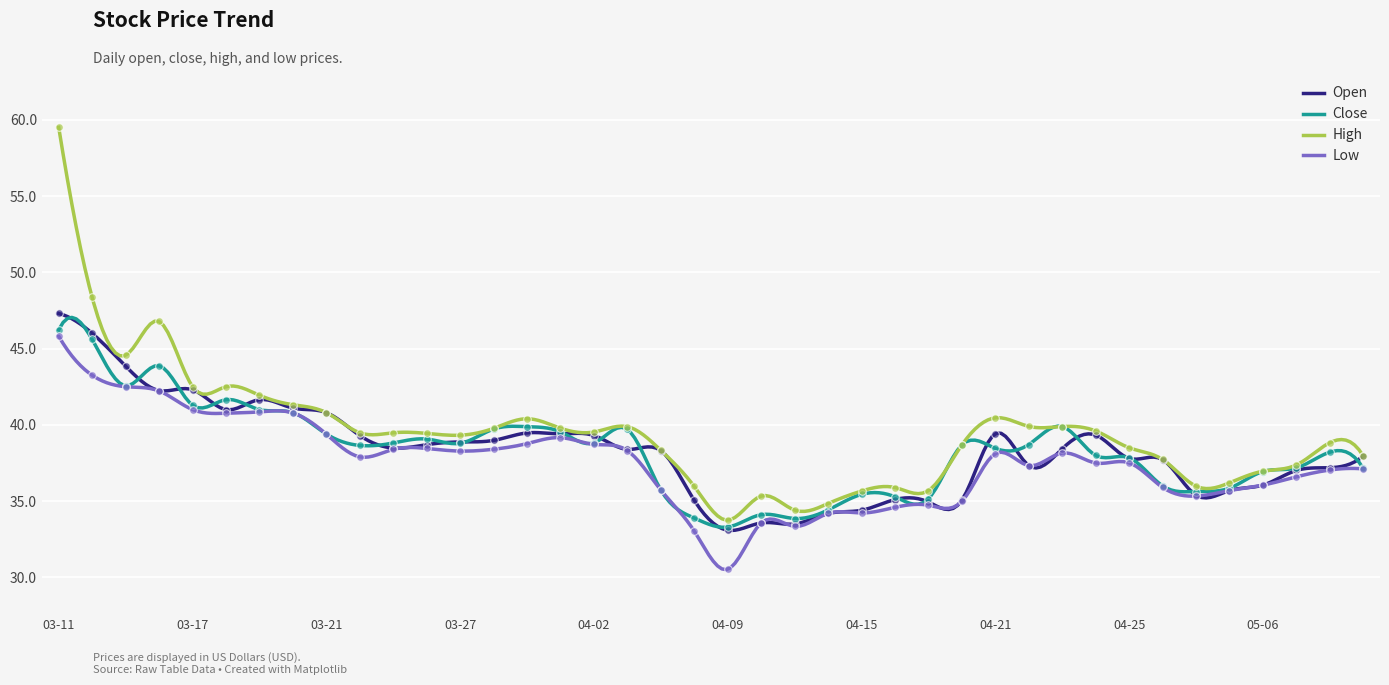

Which series has the largest Y range (max minus min)?

high